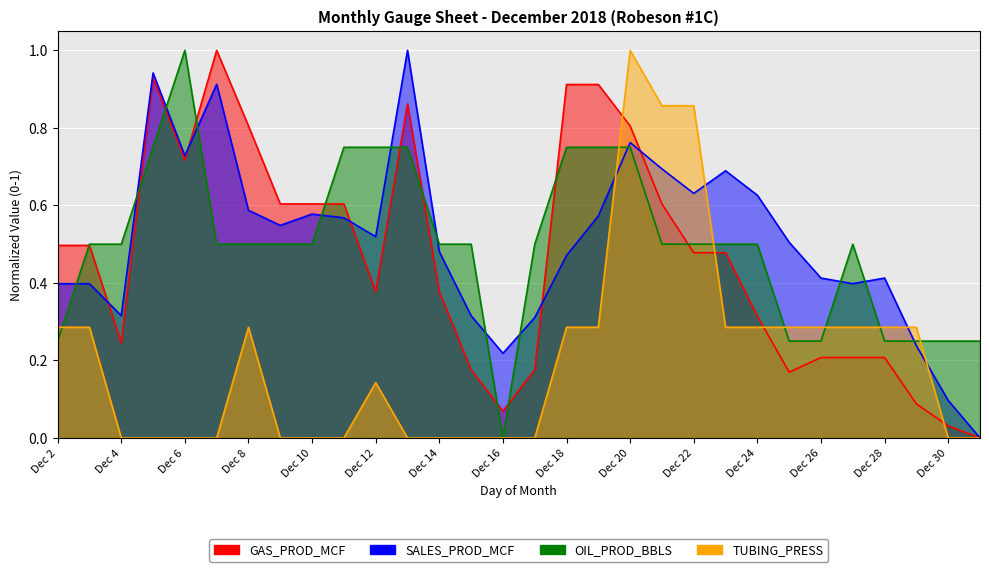

Where is SALES_PROD_MCF nearest to the value 0?

31